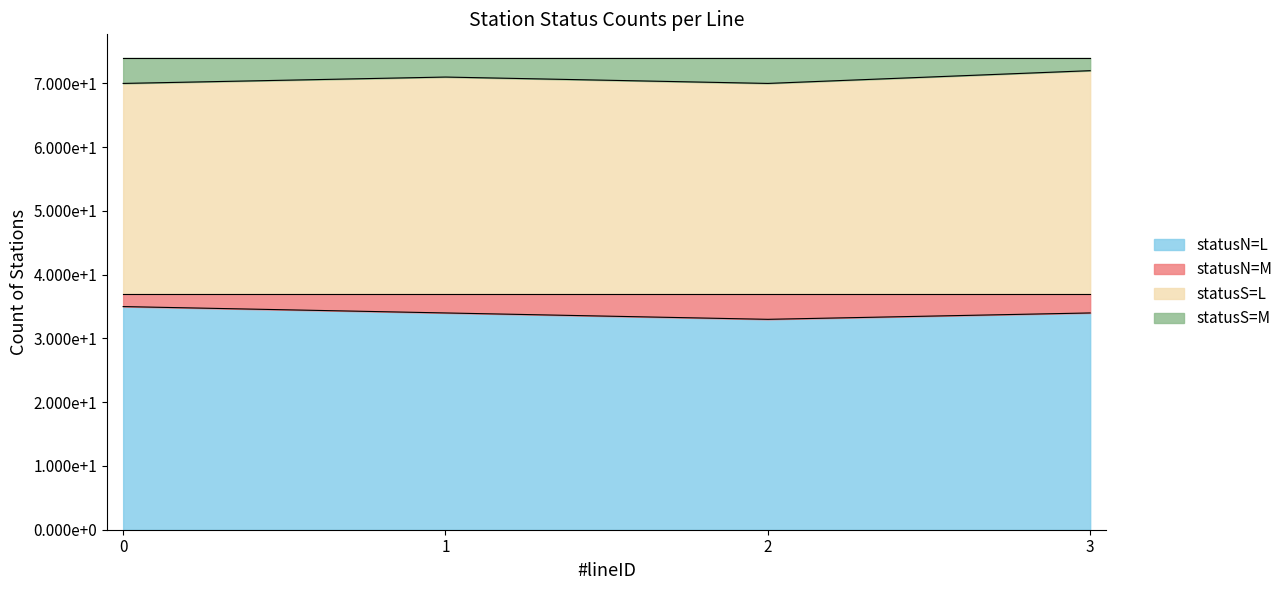

Rank the series at 2 from lowest to highest value.

statusN=M, statusS=M, statusS=L, statusN=L